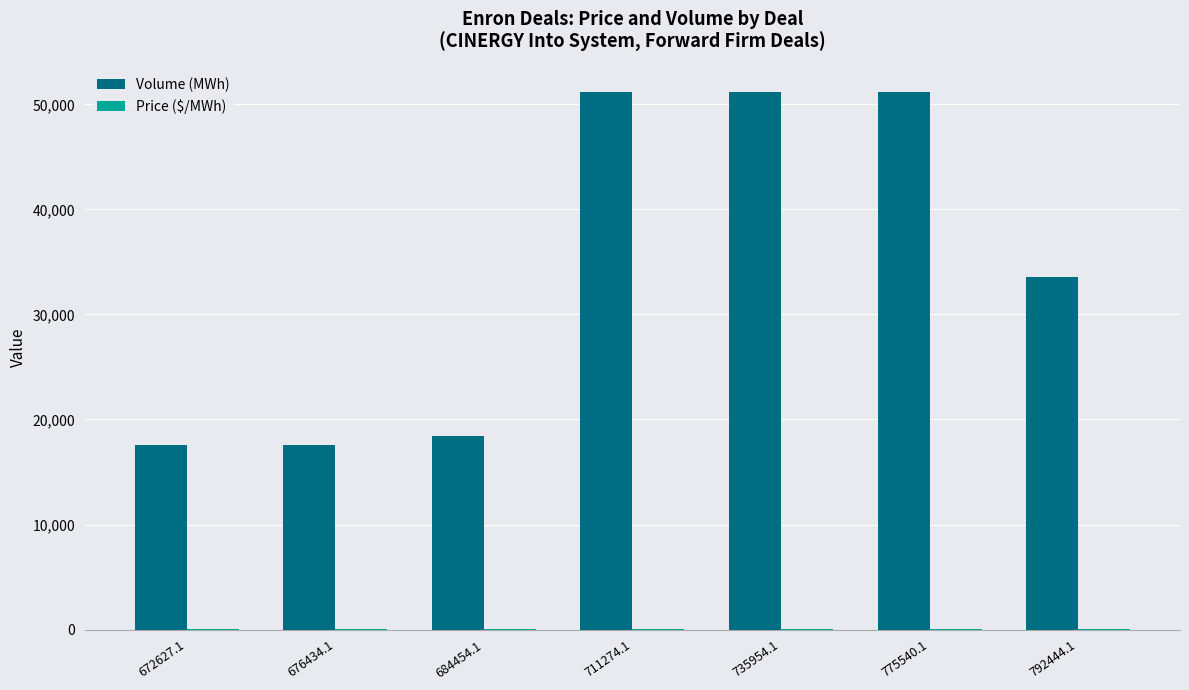

What is the spread (max minus min) of values at 676434.1?

17564.0